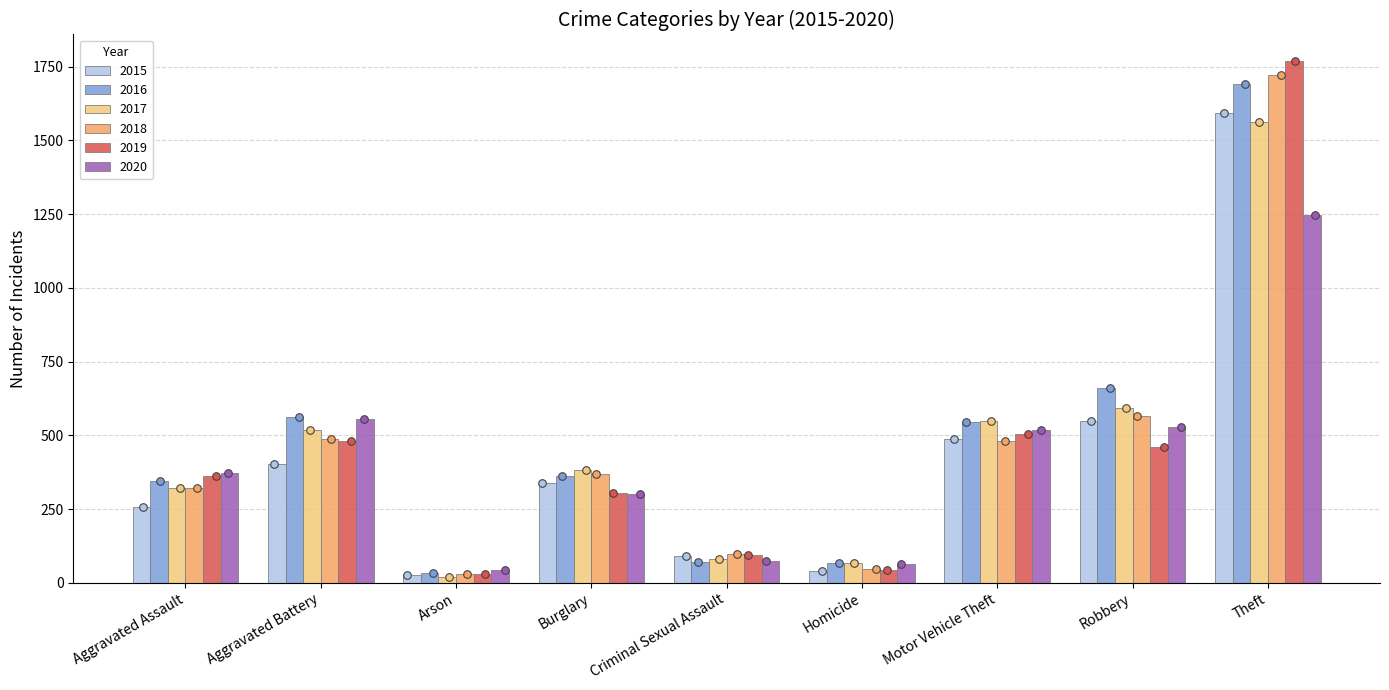

At how many categories does at least one series exceed 989?

1